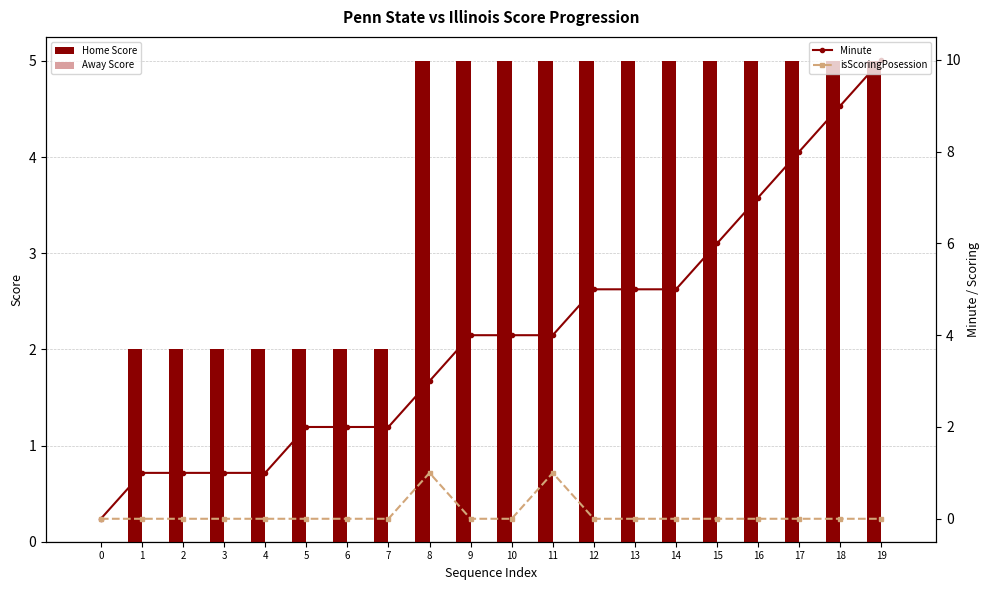

At 0, list the series in order from largest to smallest.

Home Score, Away Score, Minute, isScoringPosession